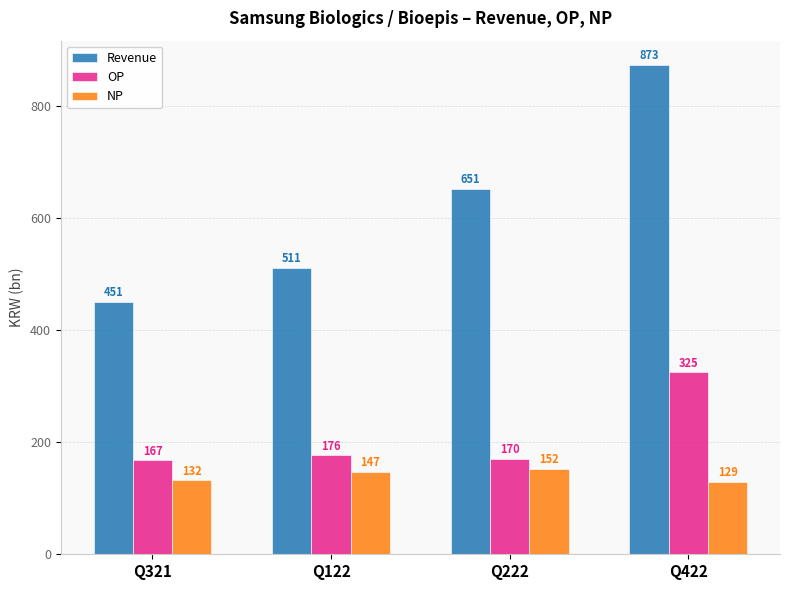

What is the total value across all series at Q222?

973.1